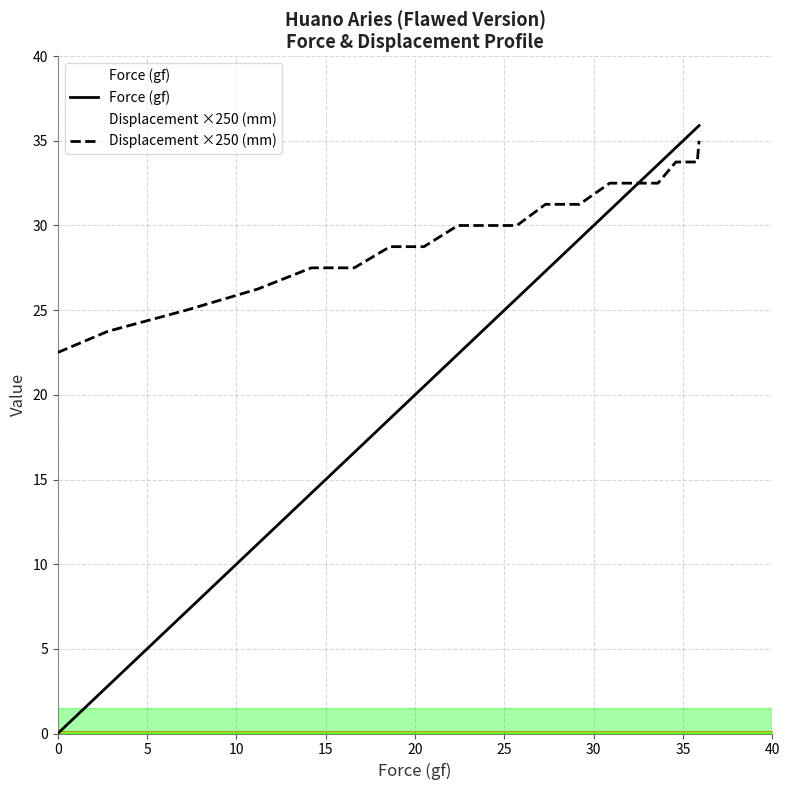

What is the average value of the Displacement ×250 (mm) series?

29.8